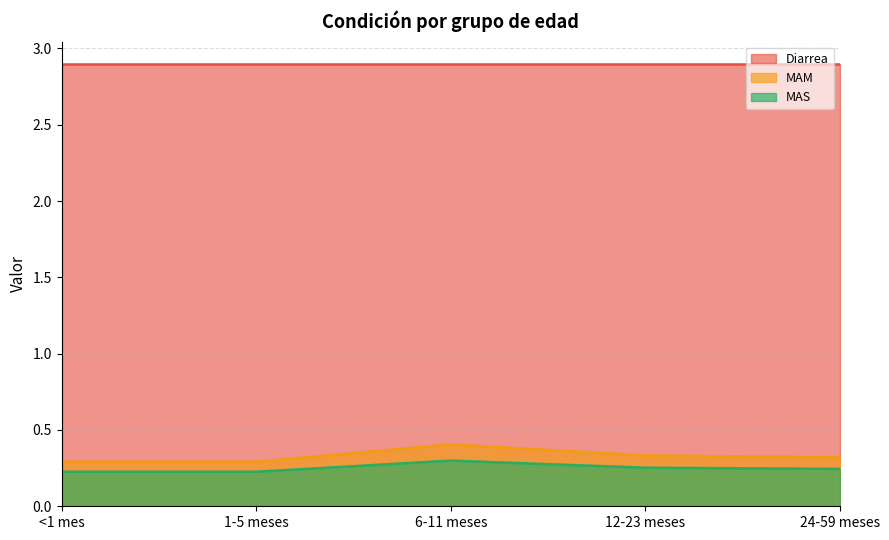

Which series has the largest total across all categories?

Diarrea